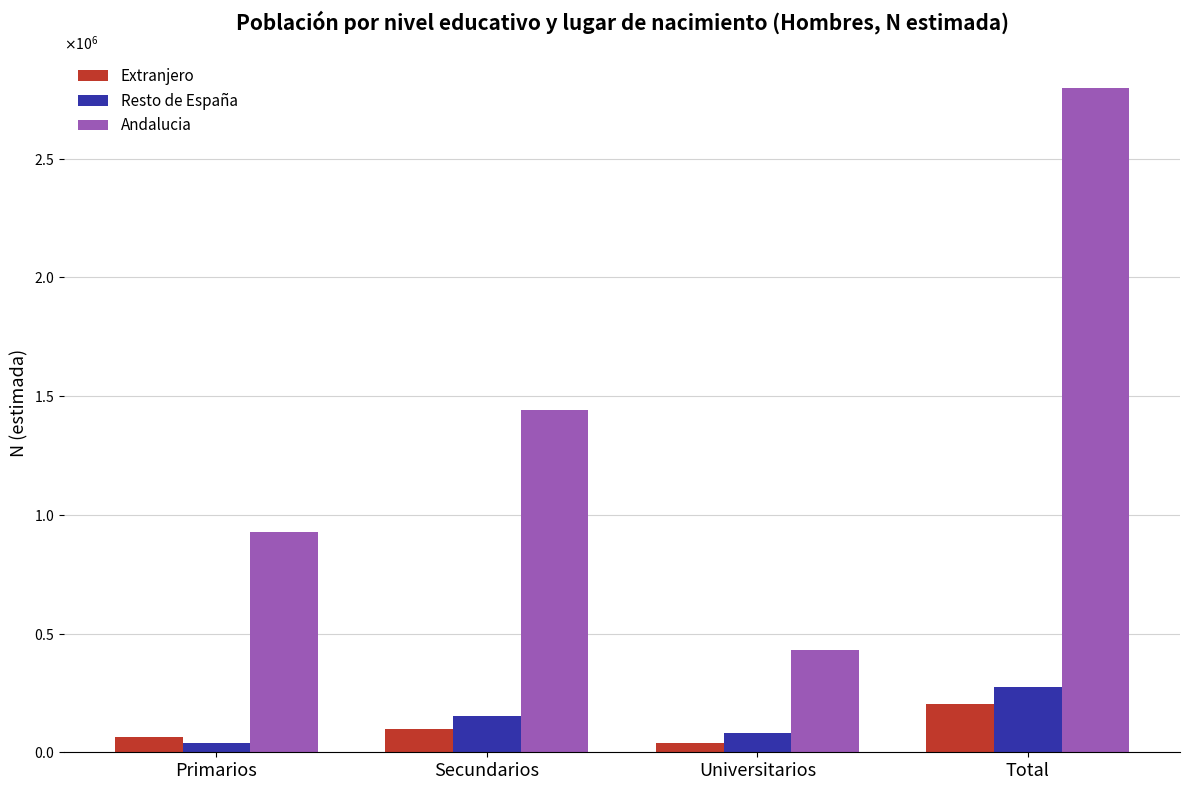

What is the label of the 2nd bar from the left?

Secundarios